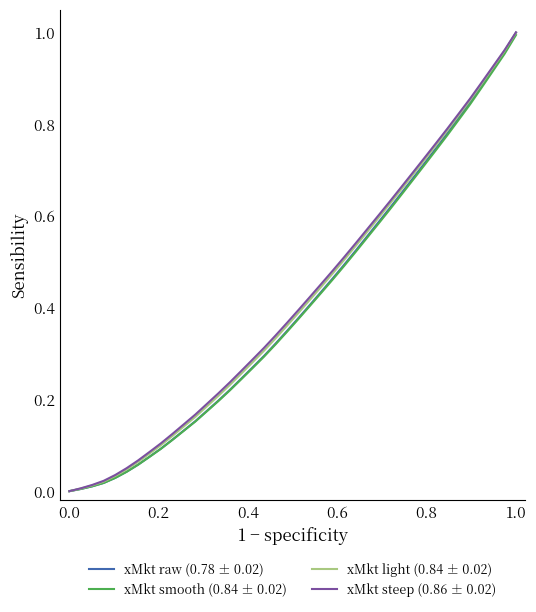

What is the difference between the maximum and minimum values in the xMkt raw (0.78 ± 0.02) series?

1.0